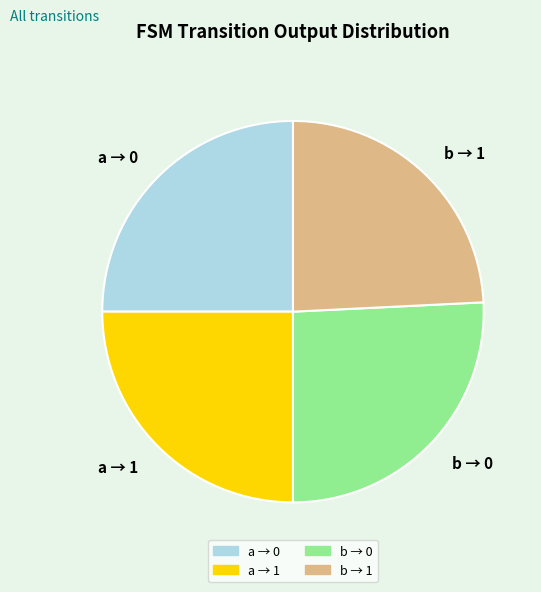

Which category has the biggest portion of the pie?

b → 0